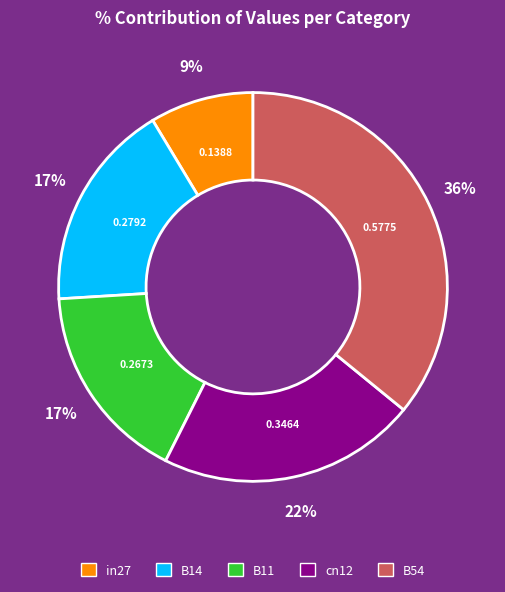

Combined, do B54 and B14 account for over 50%?

Yes